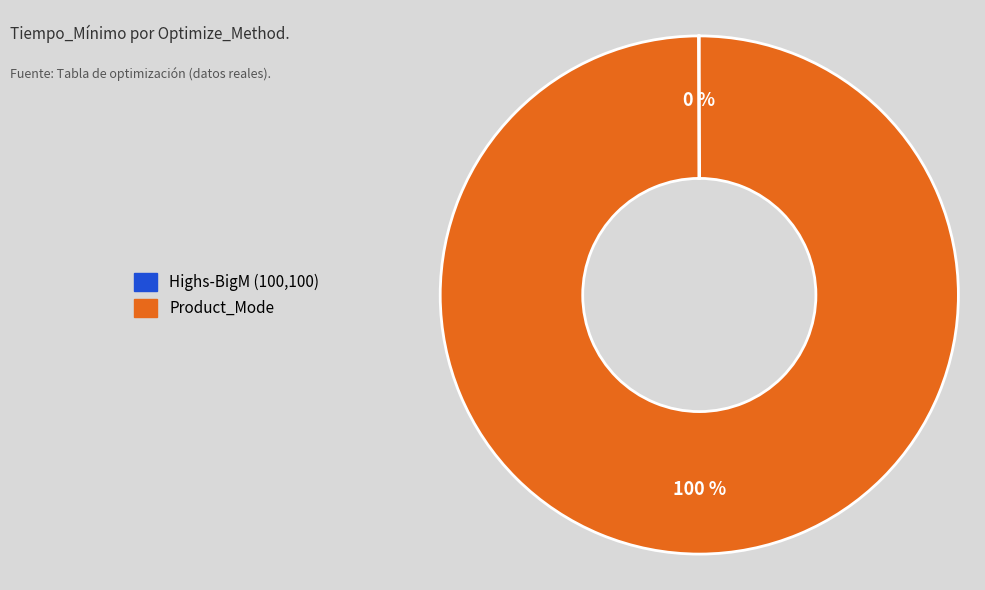

What is the largest slice in the pie chart?

Product_Mode